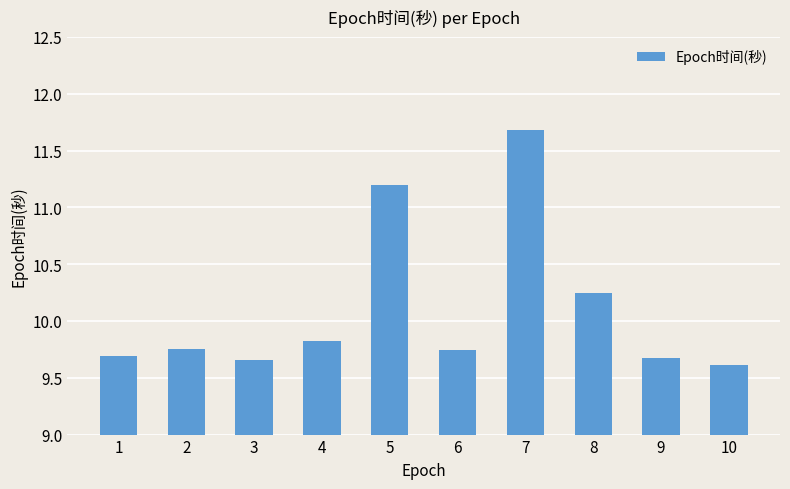

Which has a higher value, 2 or 5?

5